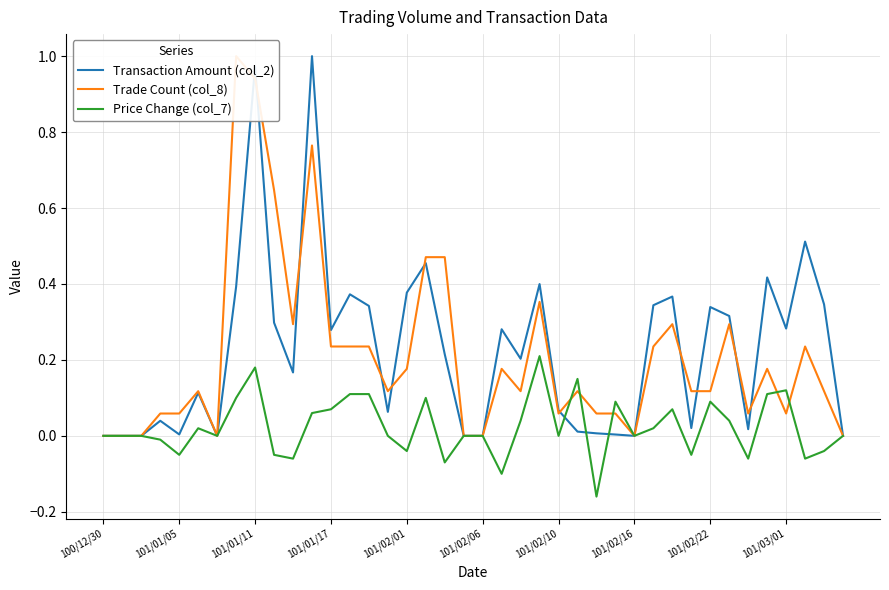

Is it true that Price Change (col_7) equals 0.0 at 101/02/06?

True